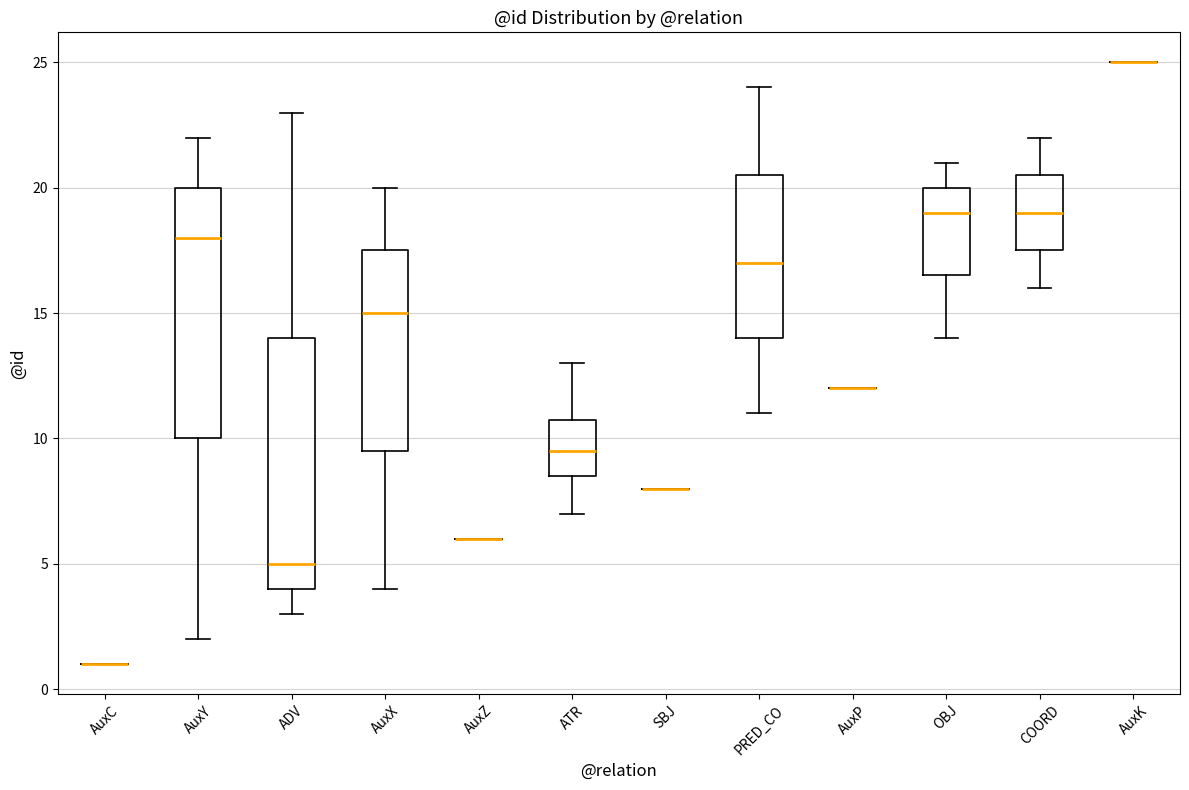

Reading left to right, read every box against the y-axis: the position of its median line, the range the box covers, and the ends of its whiskers. The values are not printed on the chart, so give them approximately, as read against the axis.

AuxC: box collapsed to a line at 1.0, whiskers 1.0 to 1.0
AuxY: median 18.0, box 10.0 to 20.0, whiskers 2.0 to 22.0
ADV: median 5.0, box 4.0 to 14.0, whiskers 3.0 to 23.0
AuxX: median 15.0, box 9.5 to 17.5, whiskers 4.0 to 20.0
AuxZ: box collapsed to a line at 6.0, whiskers 6.0 to 6.0
ATR: median 9.5, box 8.5 to 11.0, whiskers 7.0 to 13.0
SBJ: box collapsed to a line at 8.0, whiskers 8.0 to 8.0
PRED_CO: median 17.0, box 14.0 to 20.5, whiskers 11.0 to 24.0
AuxP: box collapsed to a line at 12.0, whiskers 12.0 to 12.0
OBJ: median 19.0, box 16.5 to 20.0, whiskers 14.0 to 21.0
COORD: median 19.0, box 17.5 to 20.5, whiskers 16.0 to 22.0
AuxK: box collapsed to a line at 25.0, whiskers 25.0 to 25.0